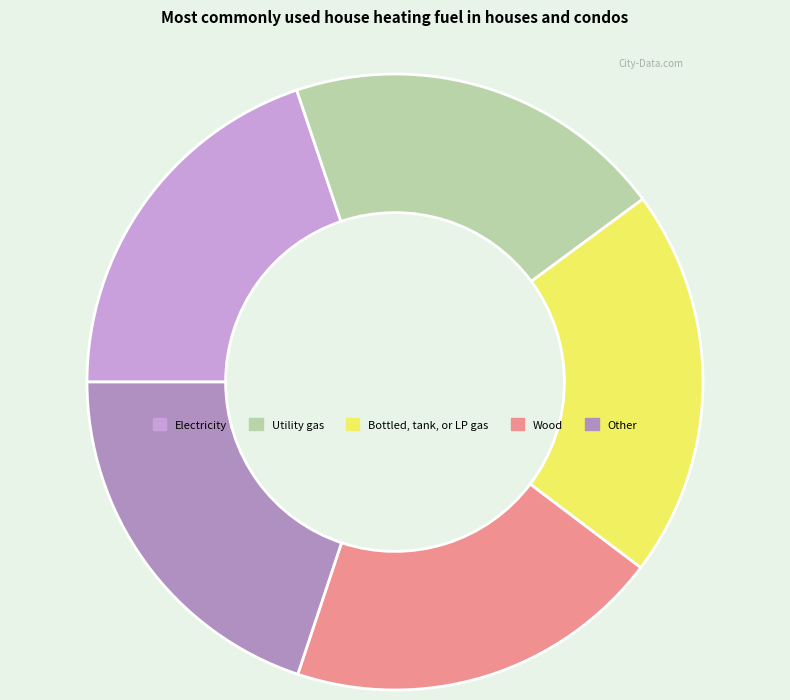

Is there any slice that represents more than half of the pie?

No